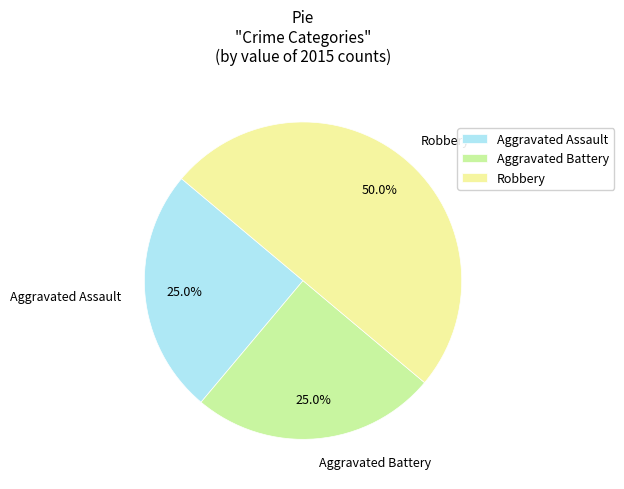

To the nearest percent, what is the difference between the largest and smallest slice percentages?

25%